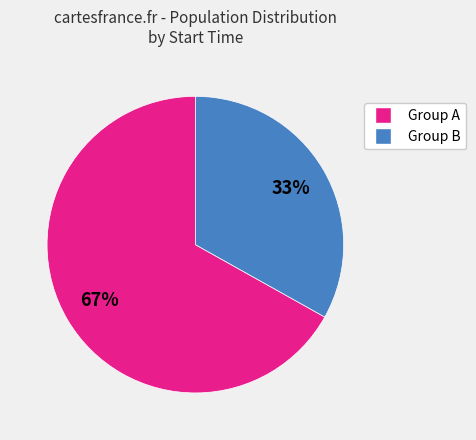

Is there a majority slice in this chart?

Yes